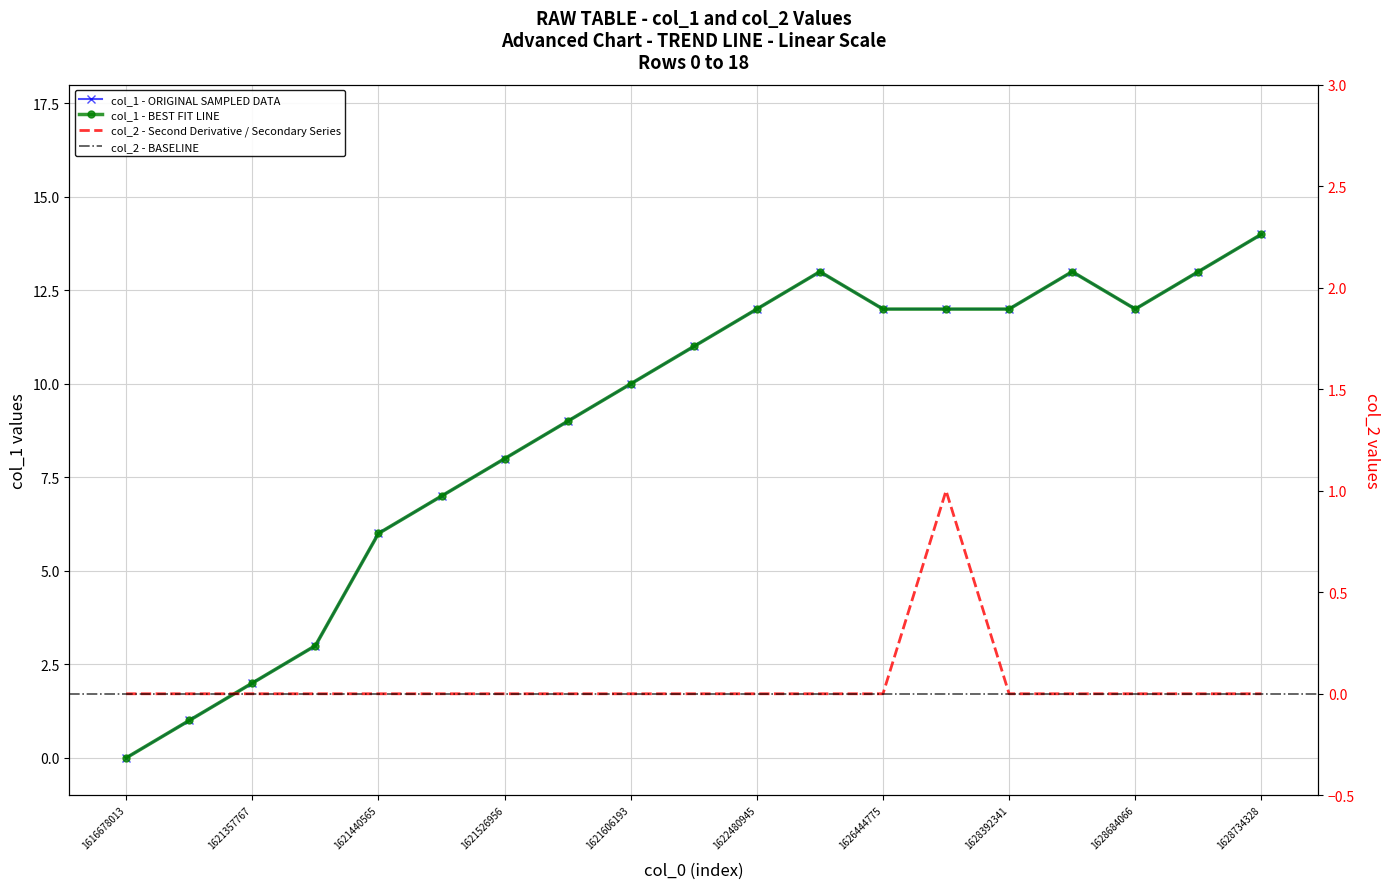

Does the chart have visible grid lines?

Yes